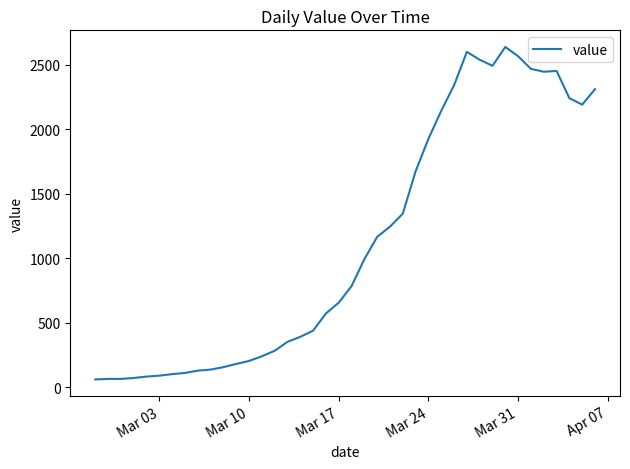

How many lines are shown in the chart?

1